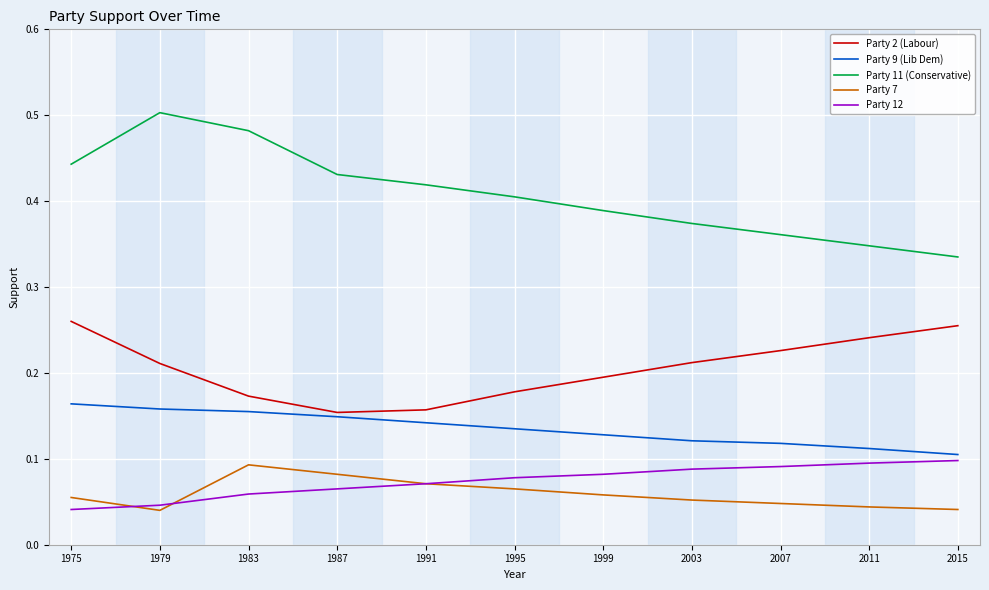

Between 1975 and 1991, which series saw the biggest shift?

Party 2 (Labour)